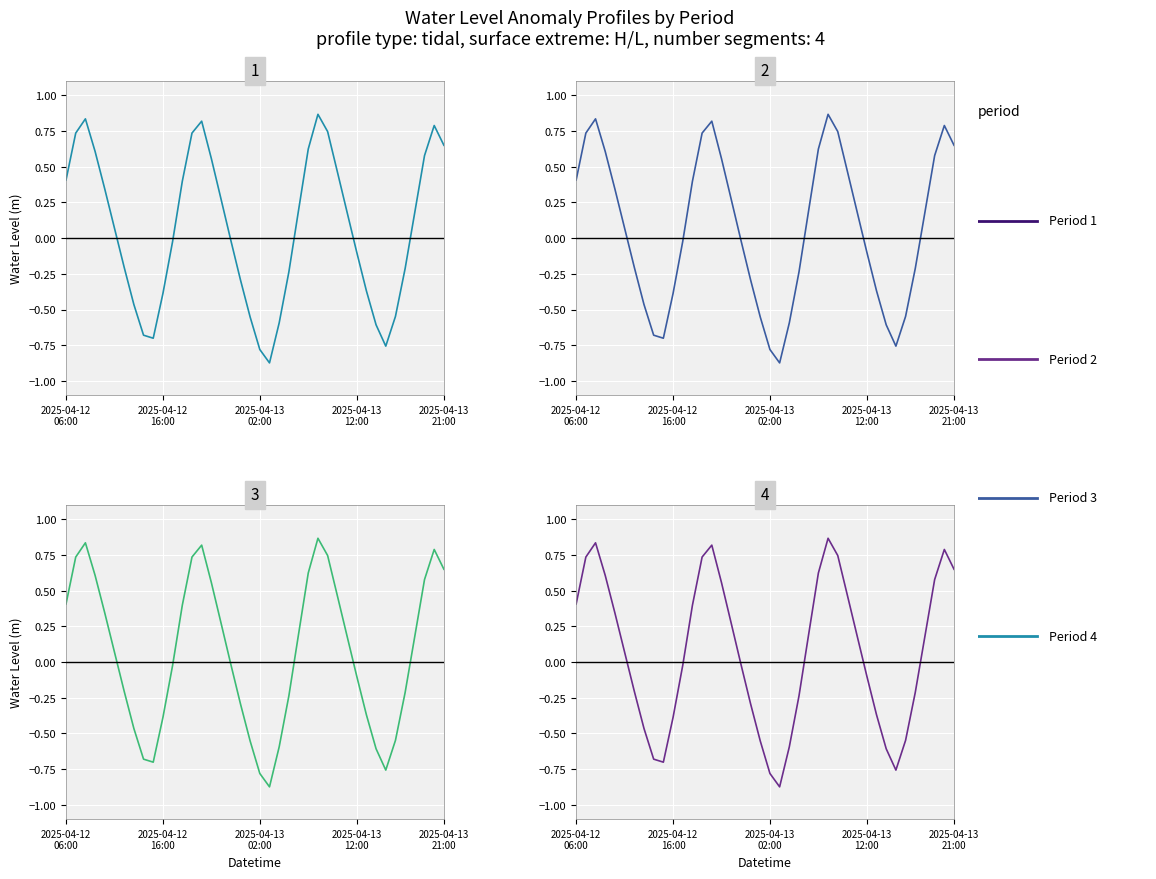

Between 38 and 30, which is larger?

38